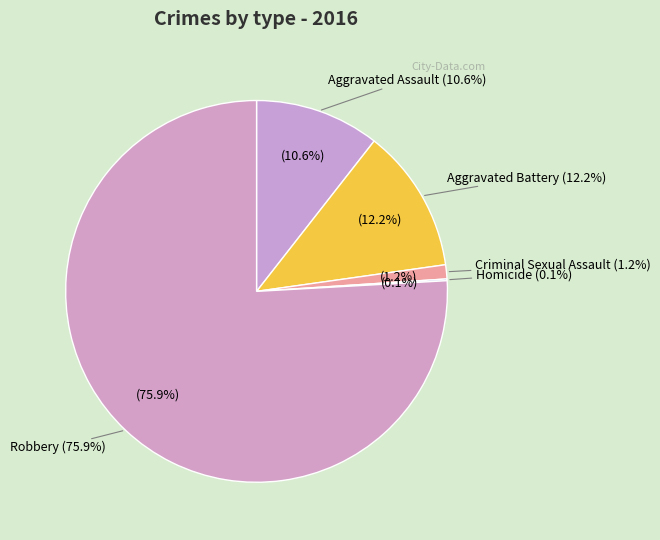

Count the number of slices in the pie.

5